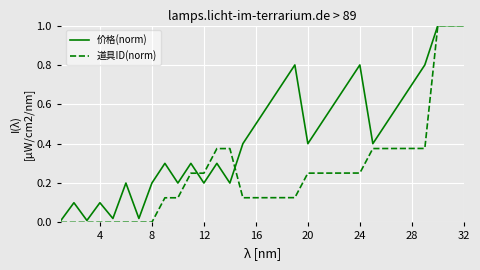

True or false: 价格(norm) and 道具ID(norm) cross at least once.

True